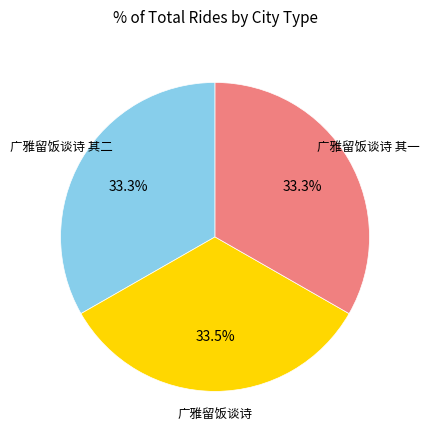

Is there any slice that represents more than half of the pie?

No